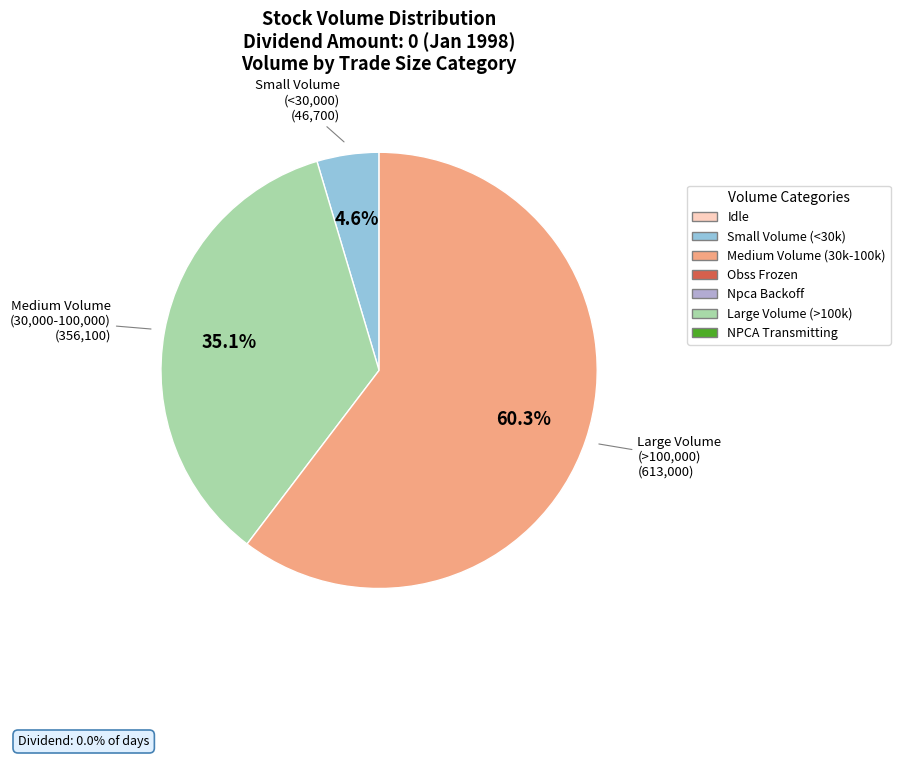

Which has a higher value, Small Volume (<30,000) or Medium Volume (30,000-100,000)?

Medium Volume (30,000-100,000)